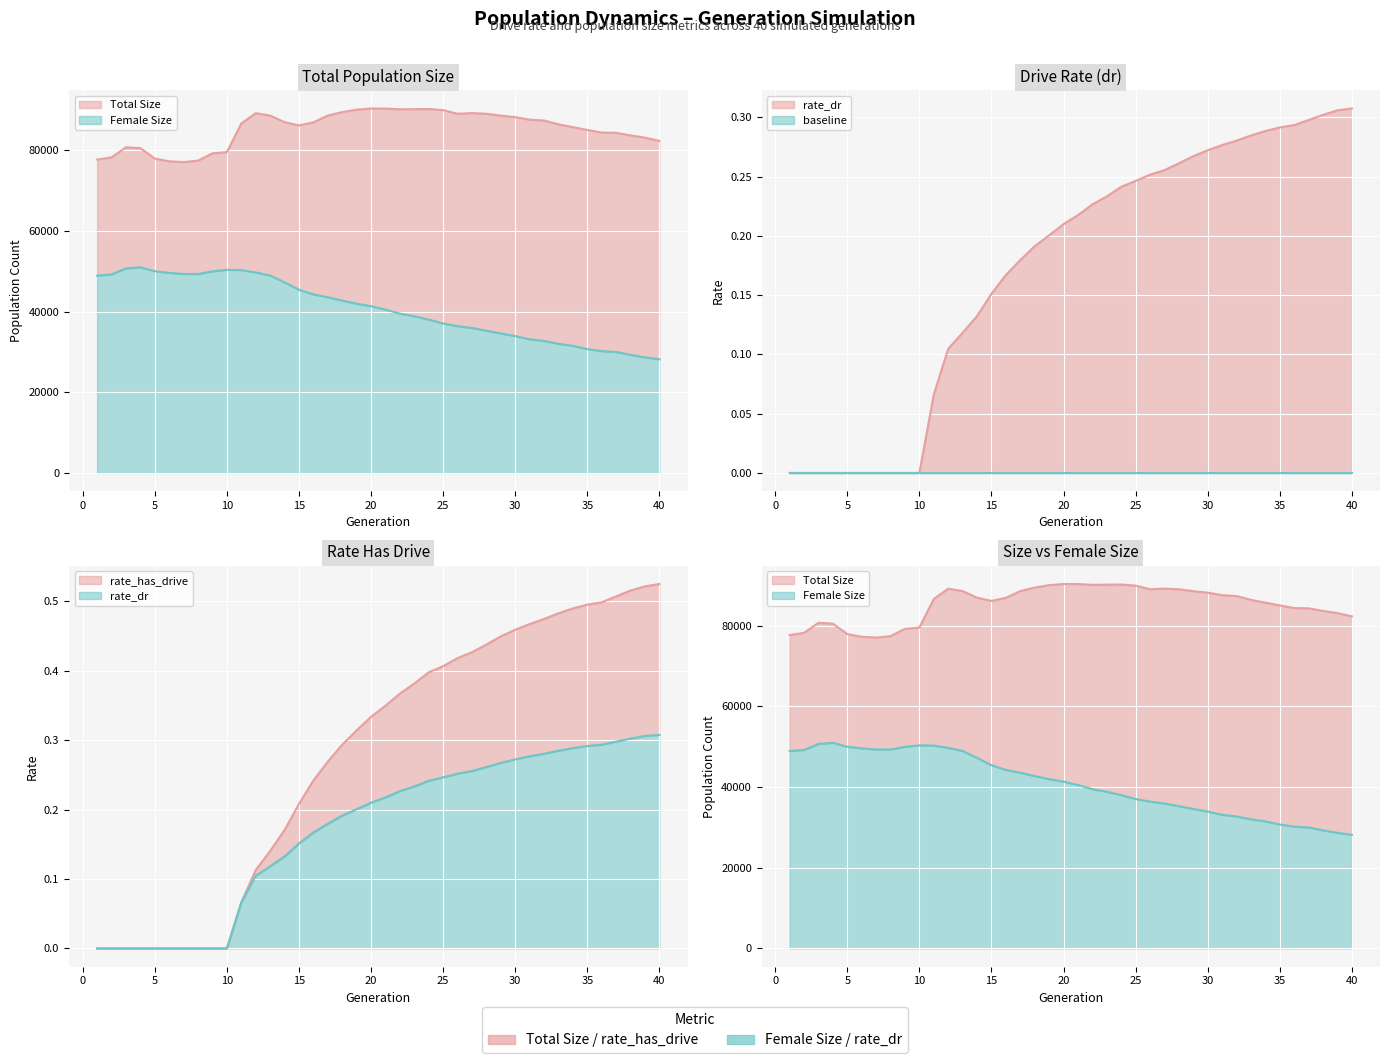

Reading right to left, transcribe all the data shown in this chart.

size: 82324.0	83131.0	83680.0	84320.0	84396.0	85037.0	85729.0	86431.0	87373.0	87582.0	88211.0	88584.0	89045.0	89214.0	89047.0	89948.0	90232.0	90191.0	90158.0	90333.0	90355.0	90073.0	89466.0	88600.0	86928.0	86165.0	86964.0	88595.0	89193.0	86643.0	79555.0	79241.0	77432.0	77071.0	77267.0	77939.0	80516.0	80741.0	78239.0	77700.0
female_size: 28176.0	28665.0	29272.0	29999.0	30198.0	30713.0	31516.0	32014.0	32729.0	33146.0	33934.0	34592.0	35271.0	35936.0	36404.0	37053.0	38014.0	38858.0	39500.0	40515.0	41356.0	41975.0	42739.0	43568.0	44260.0	45434.0	47254.0	48957.0	49716.0	50297.0	50352.0	49996.0	49318.0	49330.0	49608.0	50009.0	50982.0	50707.0	49231.0	48926.0
rate_dr: 0.3	0.3	0.3	0.3	0.3	0.3	0.3	0.3	0.3	0.3	0.3	0.3	0.3	0.3	0.3	0.2	0.2	0.2	0.2	0.2	0.2	0.2	0.2	0.2	0.2	0.2	0.1	0.1	0.1	0.1	0.0	0.0	0.0	0.0	0.0	0.0	0.0	0.0	0.0	0.0
rate_has_drive: 0.5	0.5	0.5	0.5	0.5	0.5	0.5	0.5	0.5	0.5	0.5	0.4	0.4	0.4	0.4	0.4	0.4	0.4	0.4	0.3	0.3	0.3	0.3	0.3	0.2	0.2	0.2	0.1	0.1	0.1	0.0	0.0	0.0	0.0	0.0	0.0	0.0	0.0	0.0	0.0